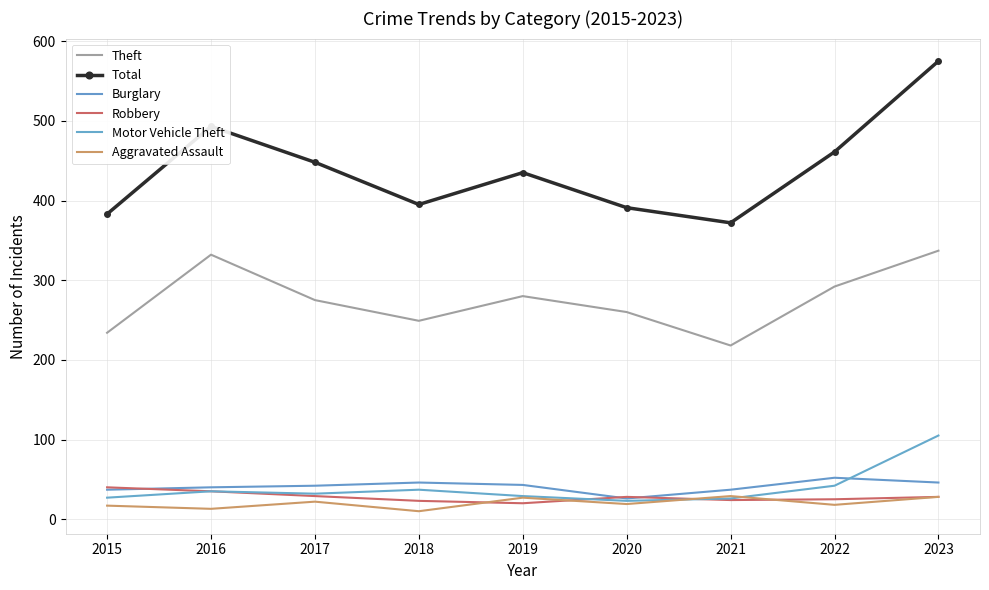

What is the difference between the maximum and minimum values in the Robbery series?

20